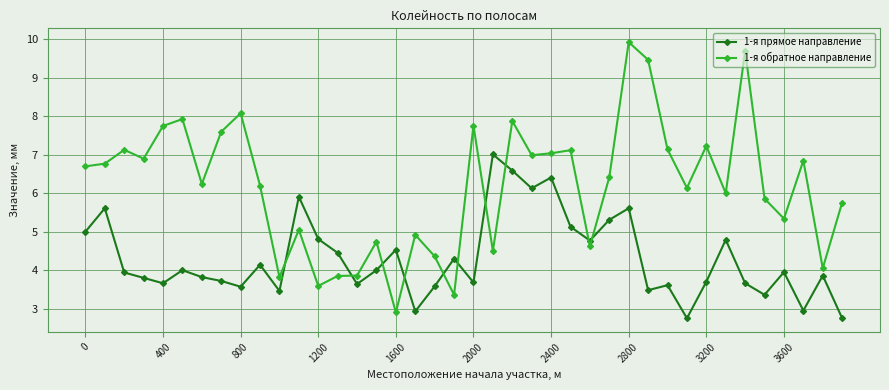

True or false: 1-я обратное направление has more than 0 points higher than both neighbors.

True